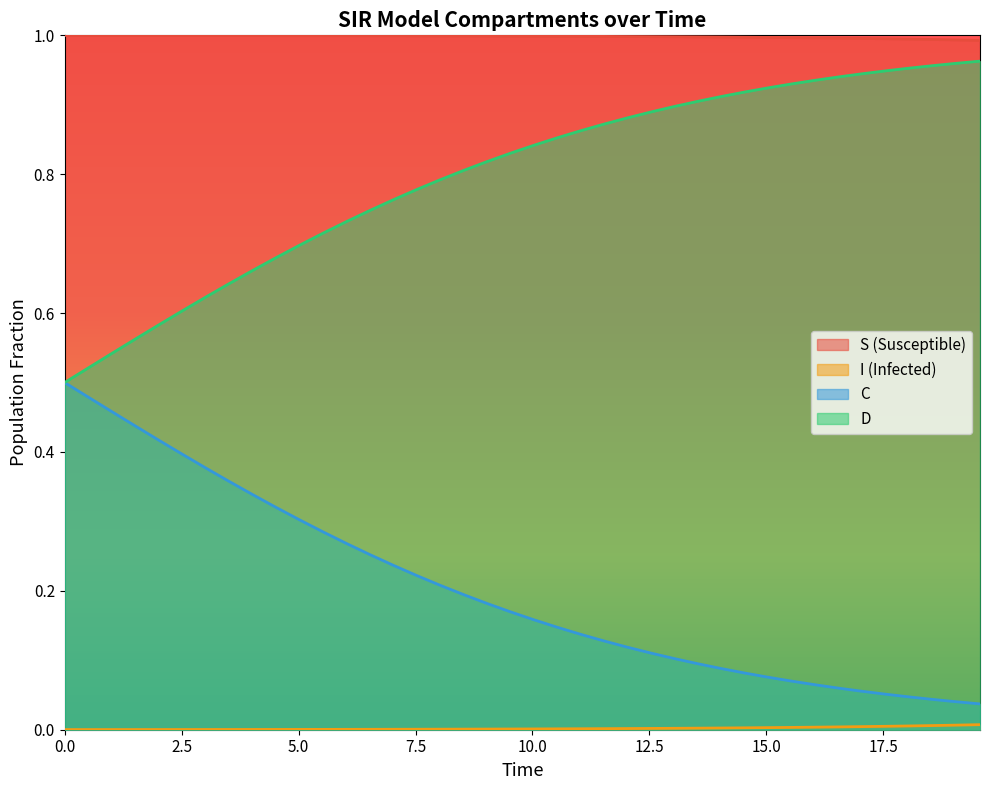

What is the greatest value displayed?

1.0